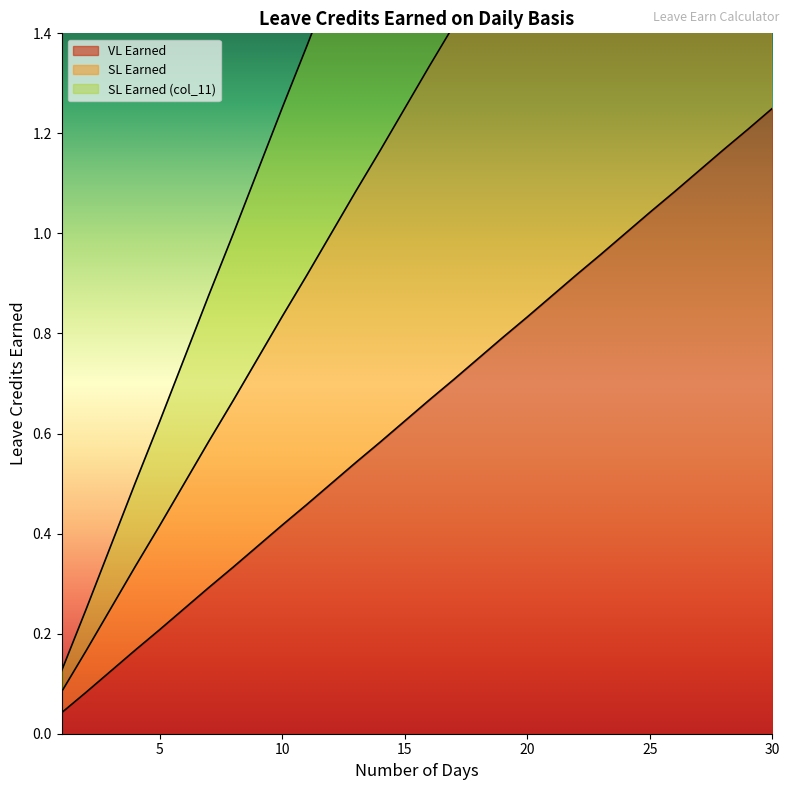

What is the greatest value displayed?

3.8